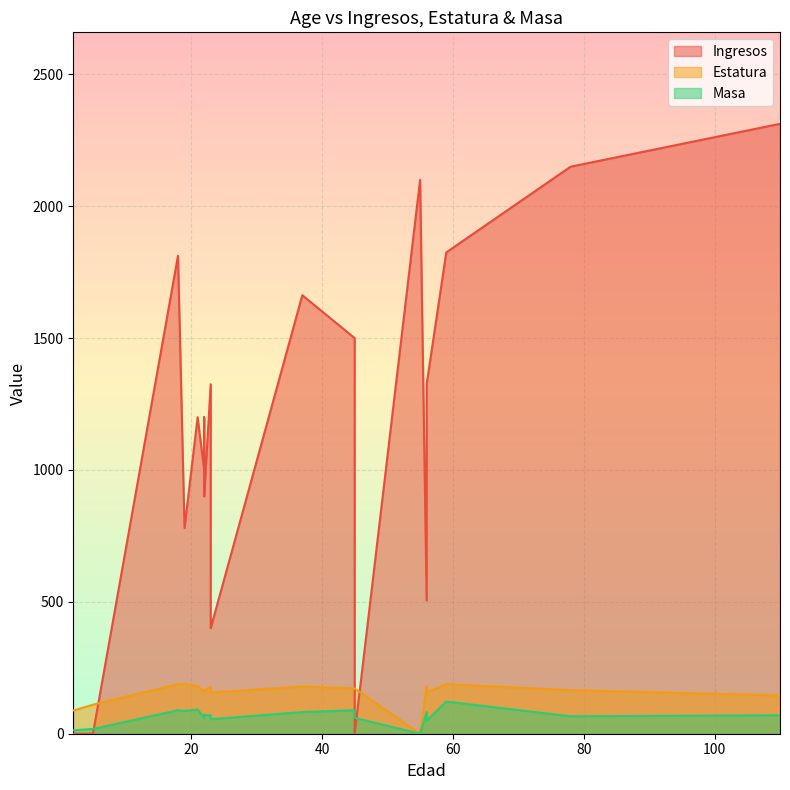

Which category has the highest value in the Ingresos series?

110